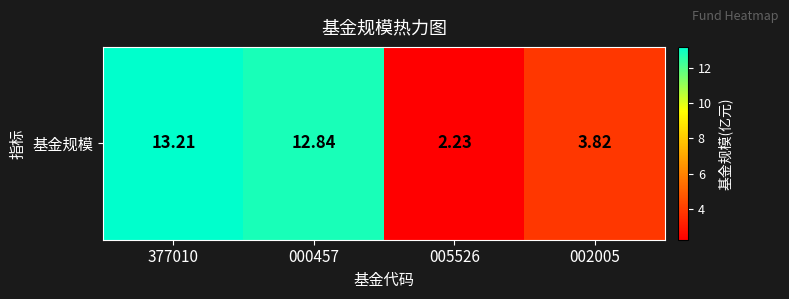

Rank the categories by value from lowest to highest.

005526, 002005, 000457, 377010